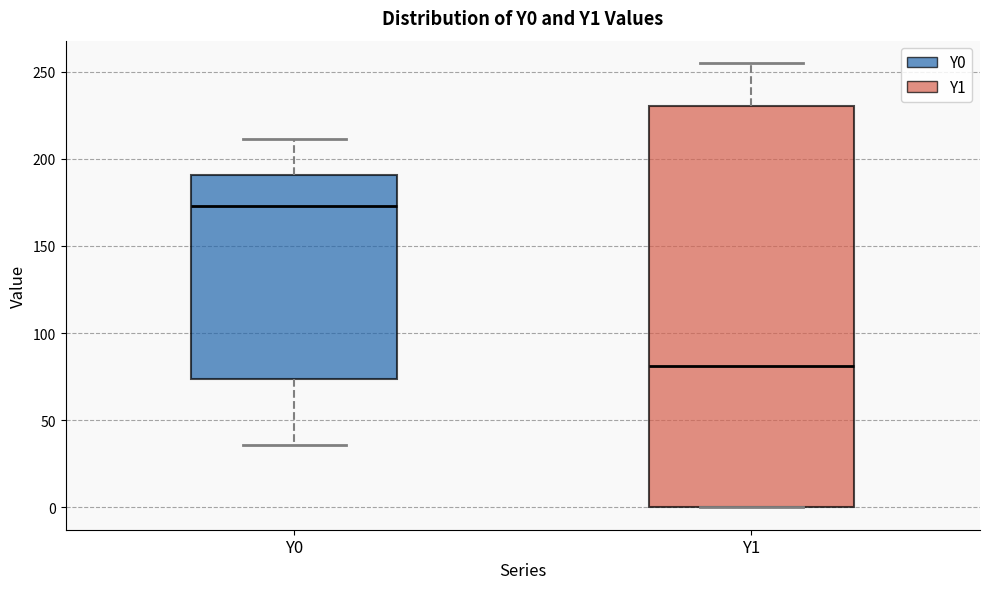

Which box's median line is the highest?

Y0